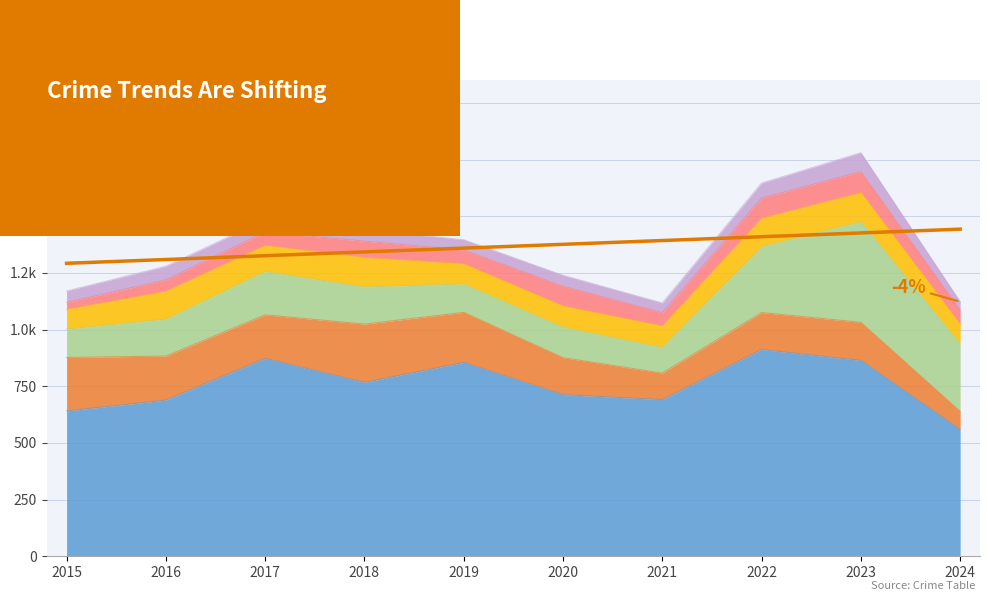

What is the difference between the highest and lowest values at 2019?

810